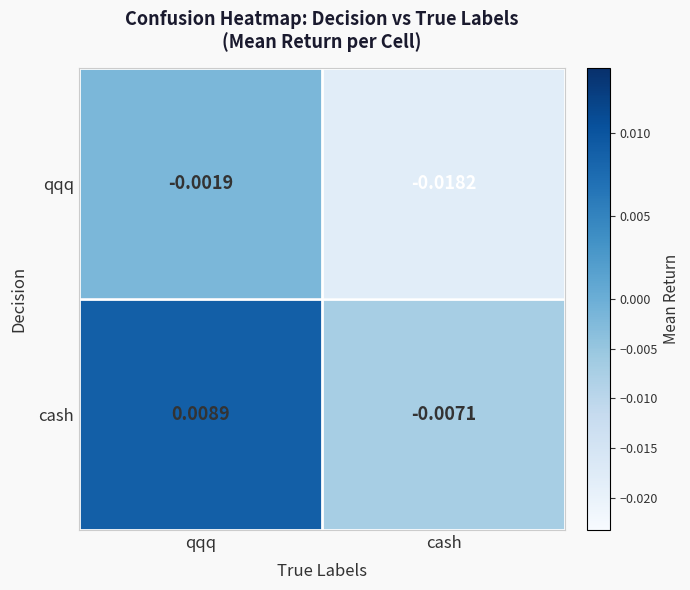

Which series has the largest total across all categories?

cash